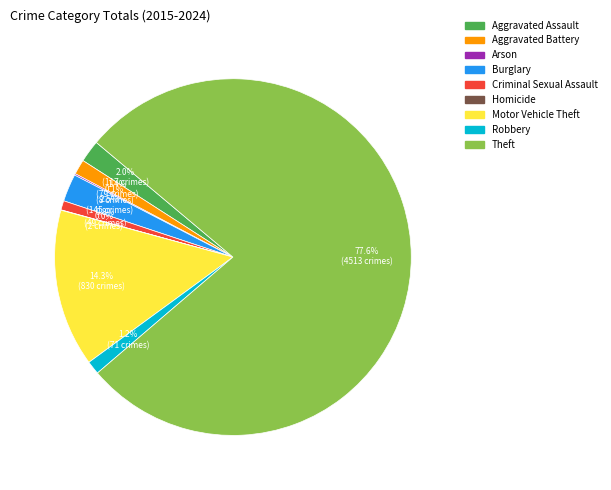

Which category has the biggest portion of the pie?

Theft